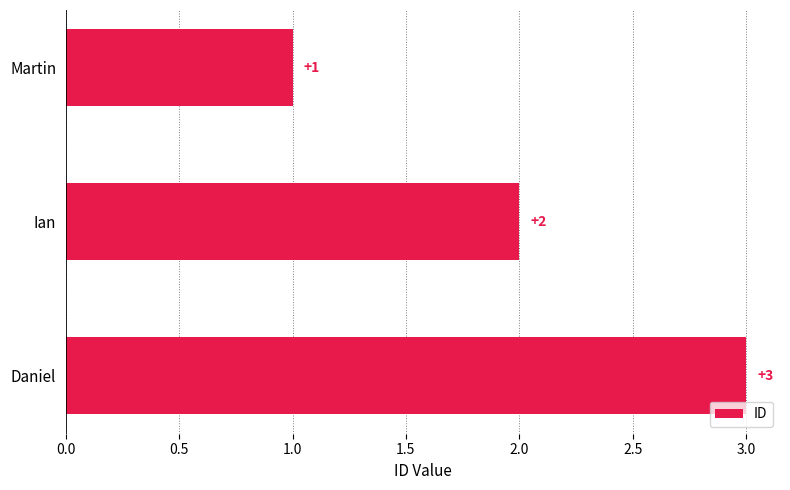

Where is the data nearest to the value 2?

Ian